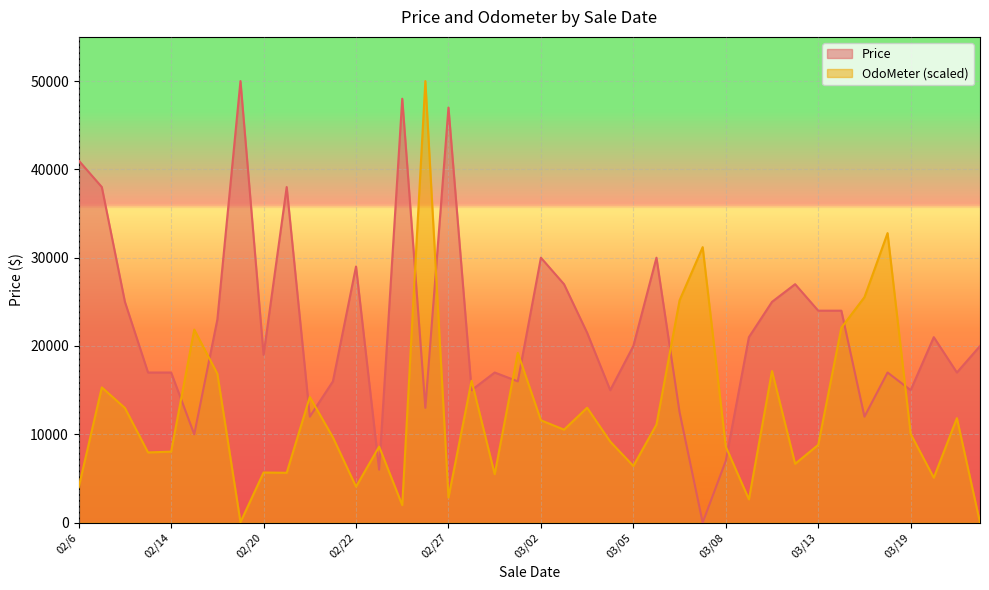

At which label does Price first exceed 19995?

02/6